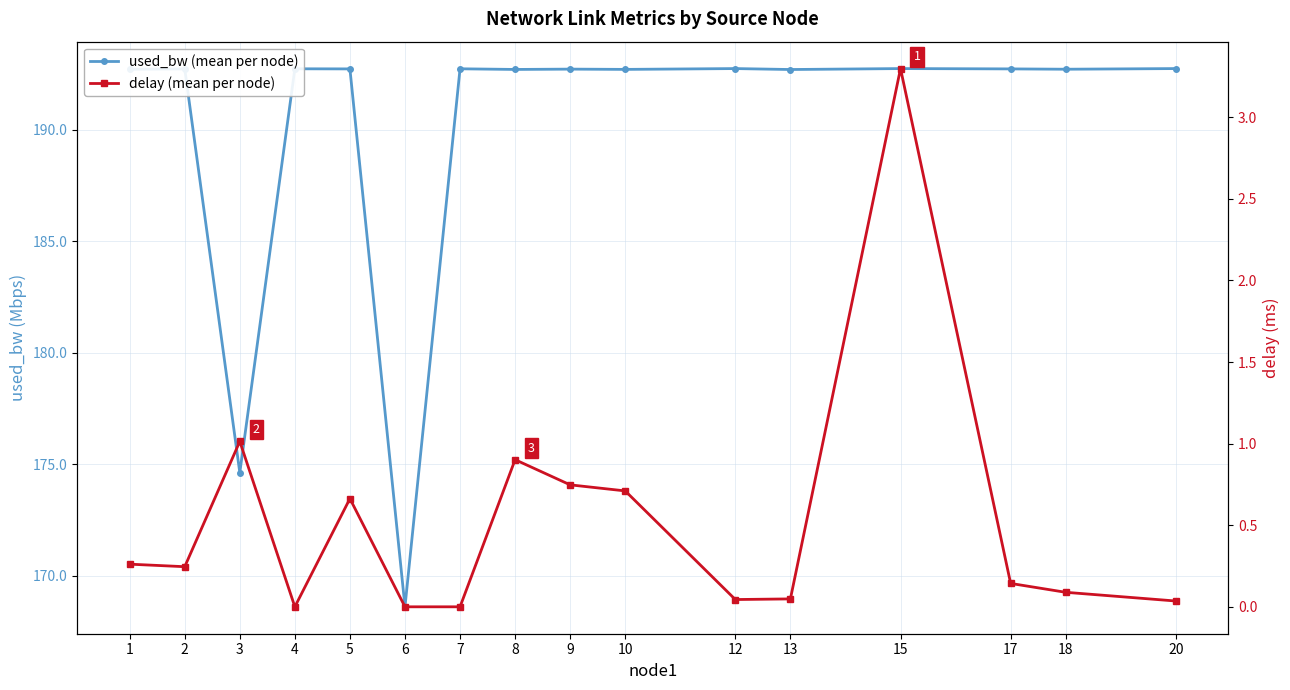

True or false: used_bw (mean per node) and delay (mean per node) intersect in this chart.

False